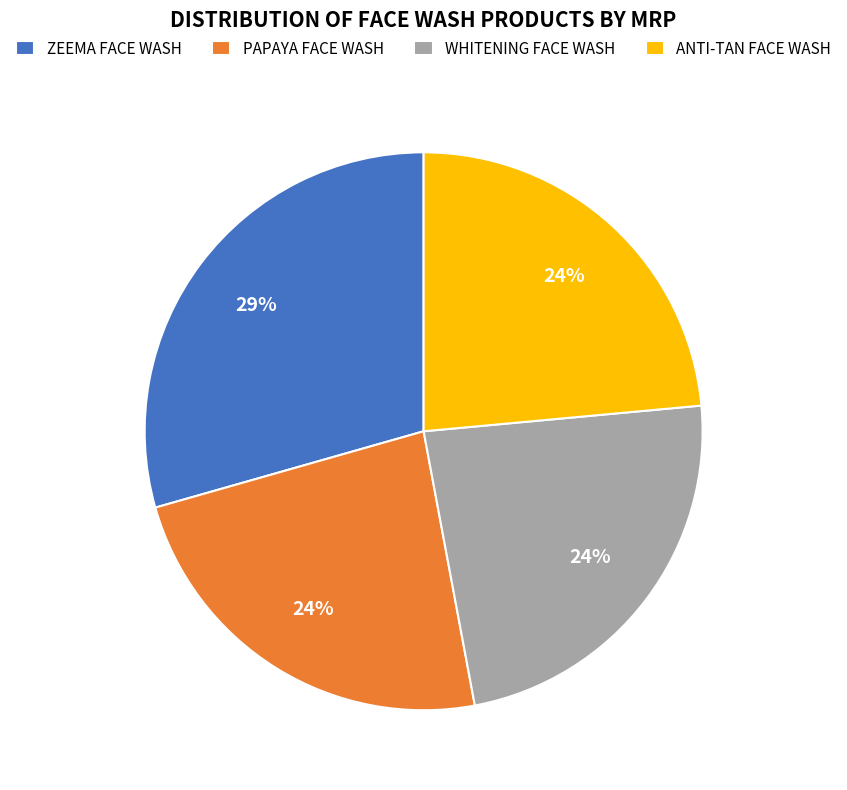

To the nearest percent, what percentage of the pie is ZEEMA FACE WASH?

29%